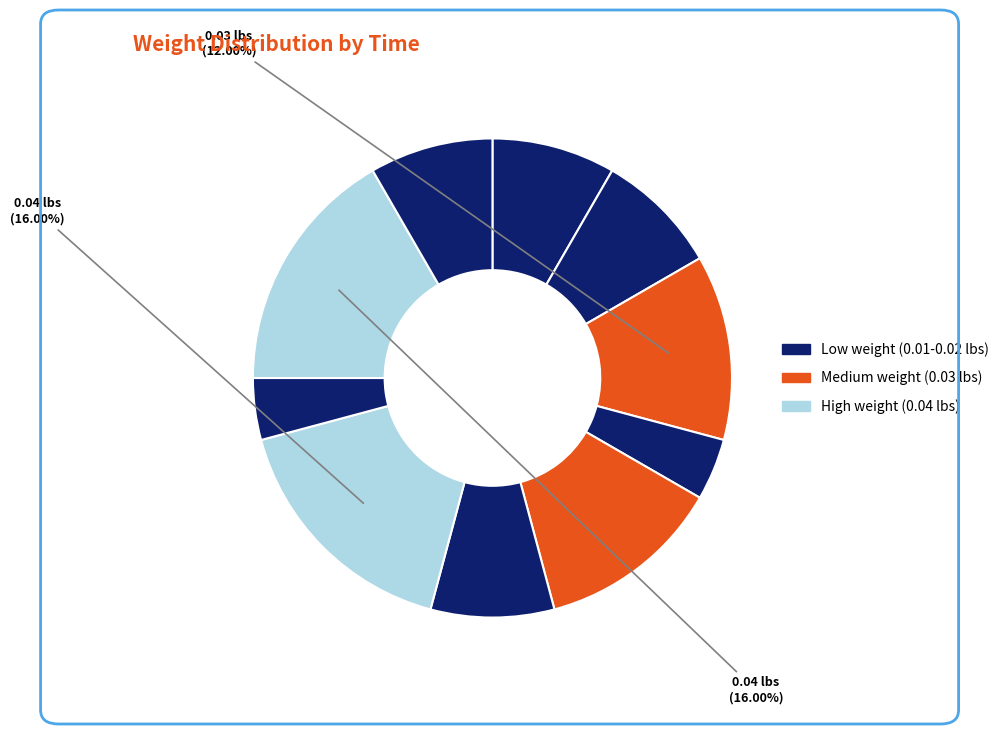

Count the number of slices in the pie.

10